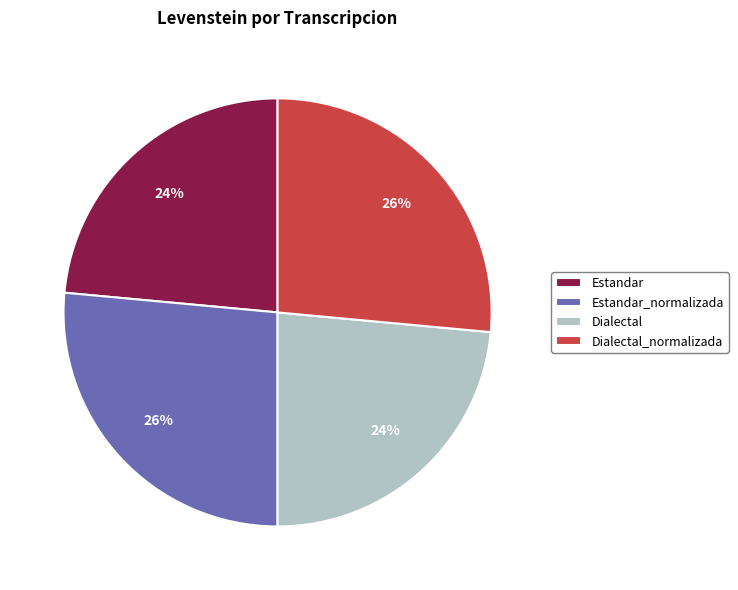

To the nearest percent, what is the combined percentage of Estandar and Estandar_normalizada?

50%